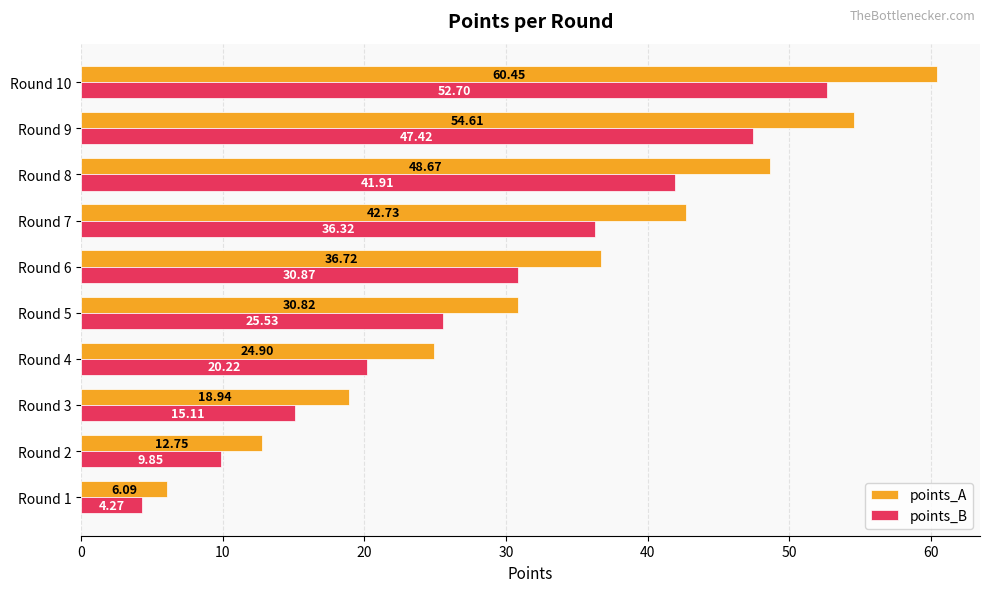

At Round 2, list the series in order from smallest to largest.

points_B, points_A